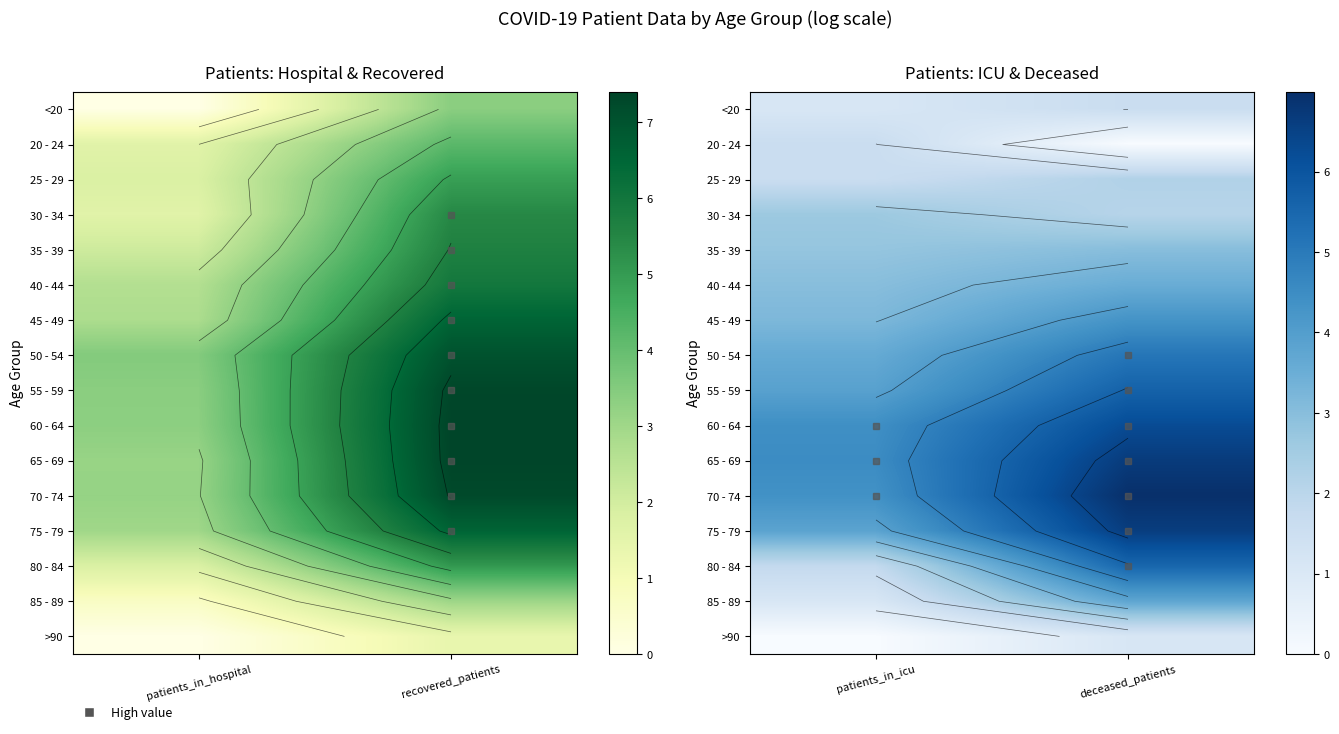

What is the greatest value displayed?

7.0